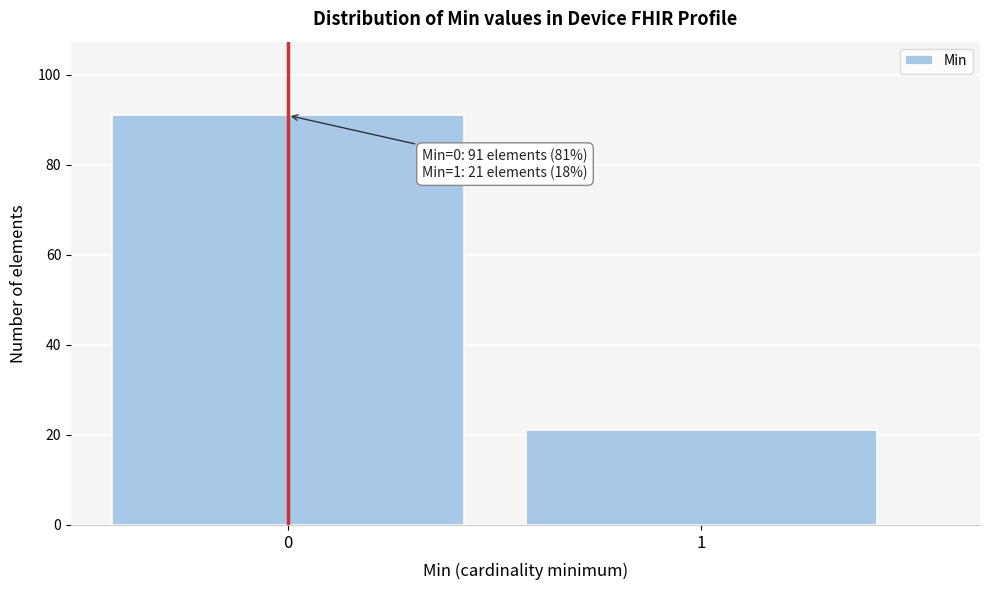

Reading left to right, extract all data points from this chart.

0=91	1=21